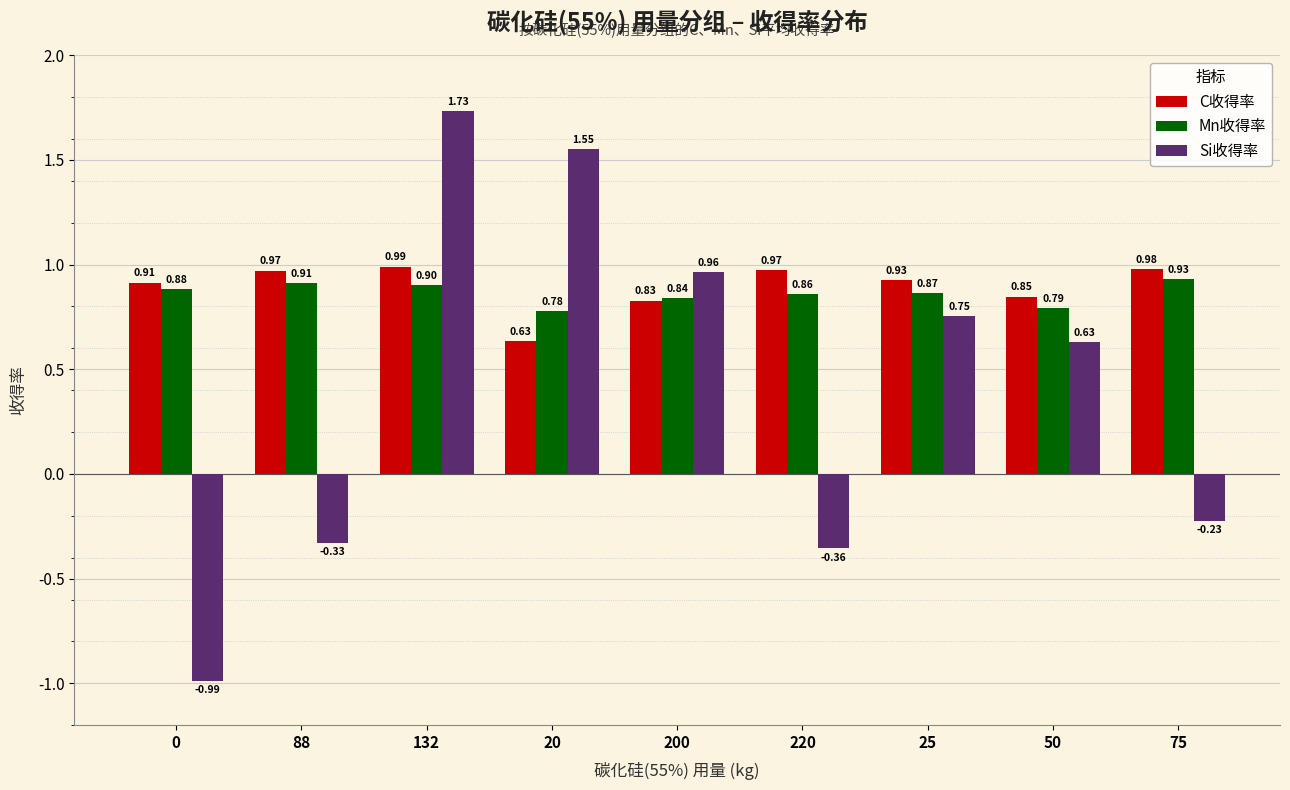

What is the sum of all Si收得率 values?

3.7